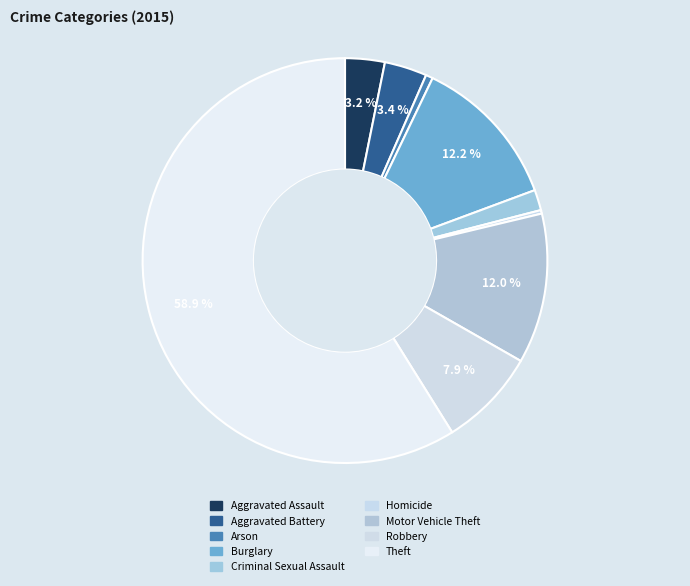

To the nearest percent, what is the average slice percentage?

11%